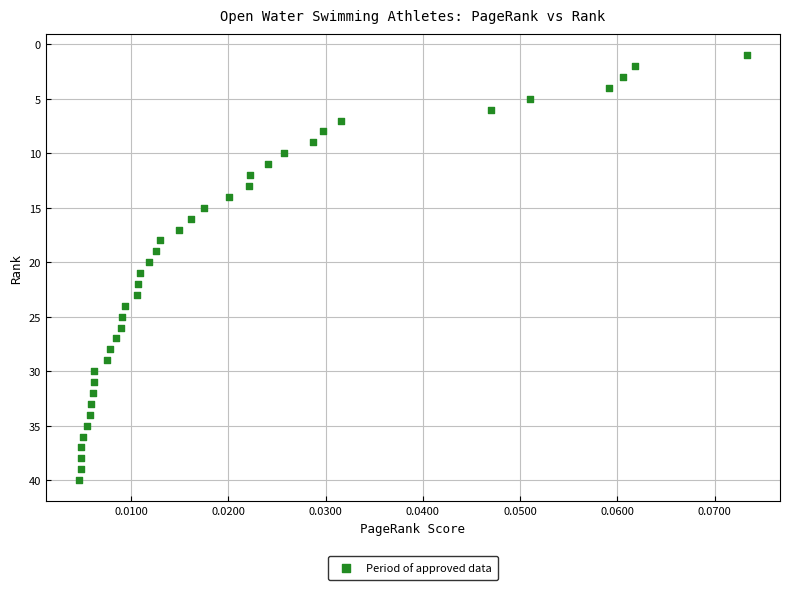

How many data points are displayed?

40